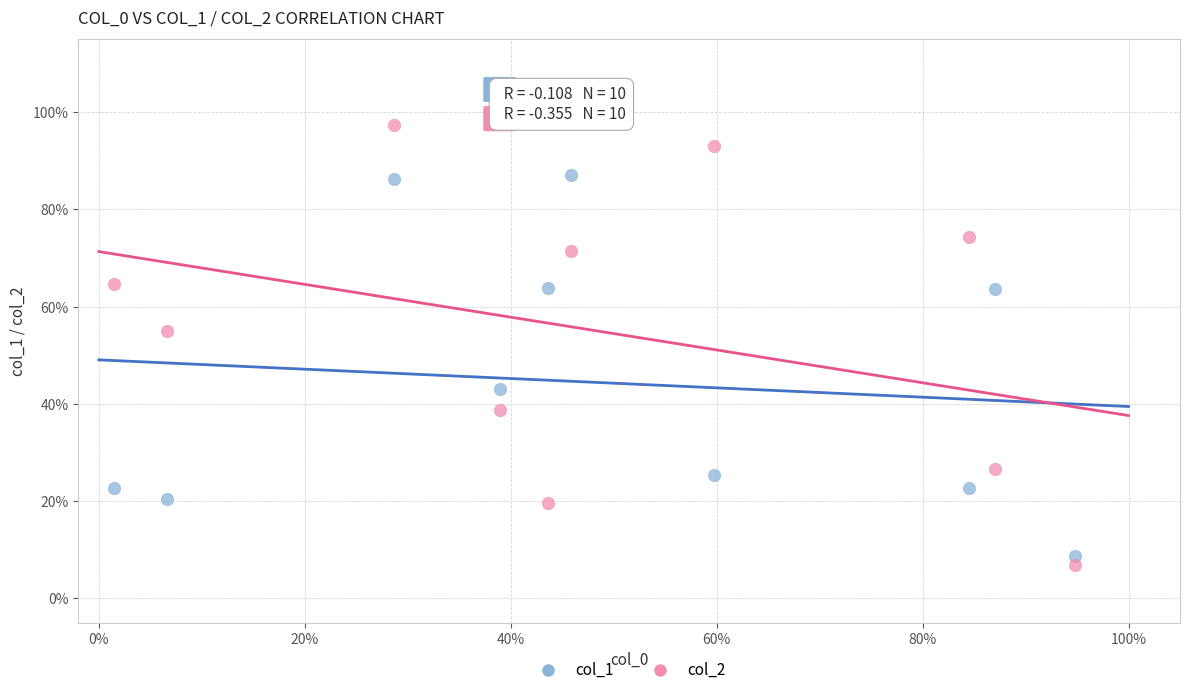

Which series has the largest Y range (max minus min)?

col_2